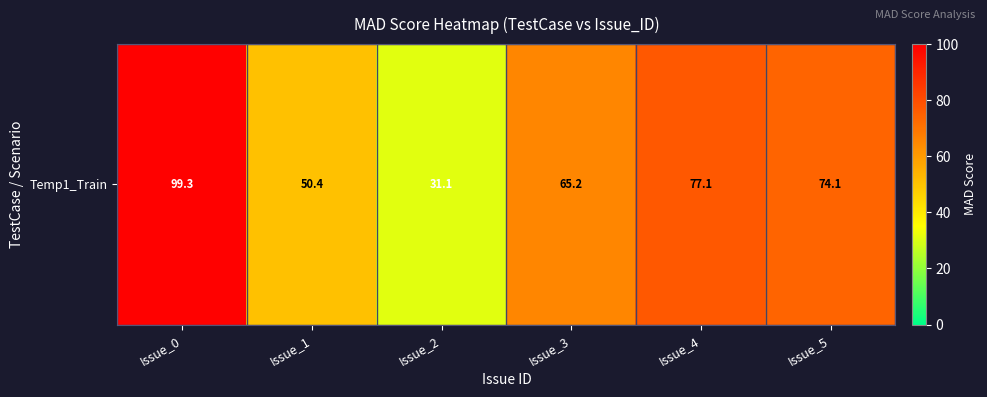

What is the difference between the maximum and minimum values?

68.2